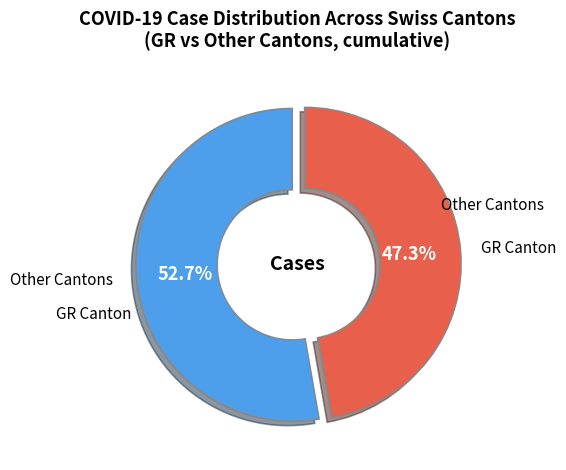

Is there a majority slice in this chart?

Yes